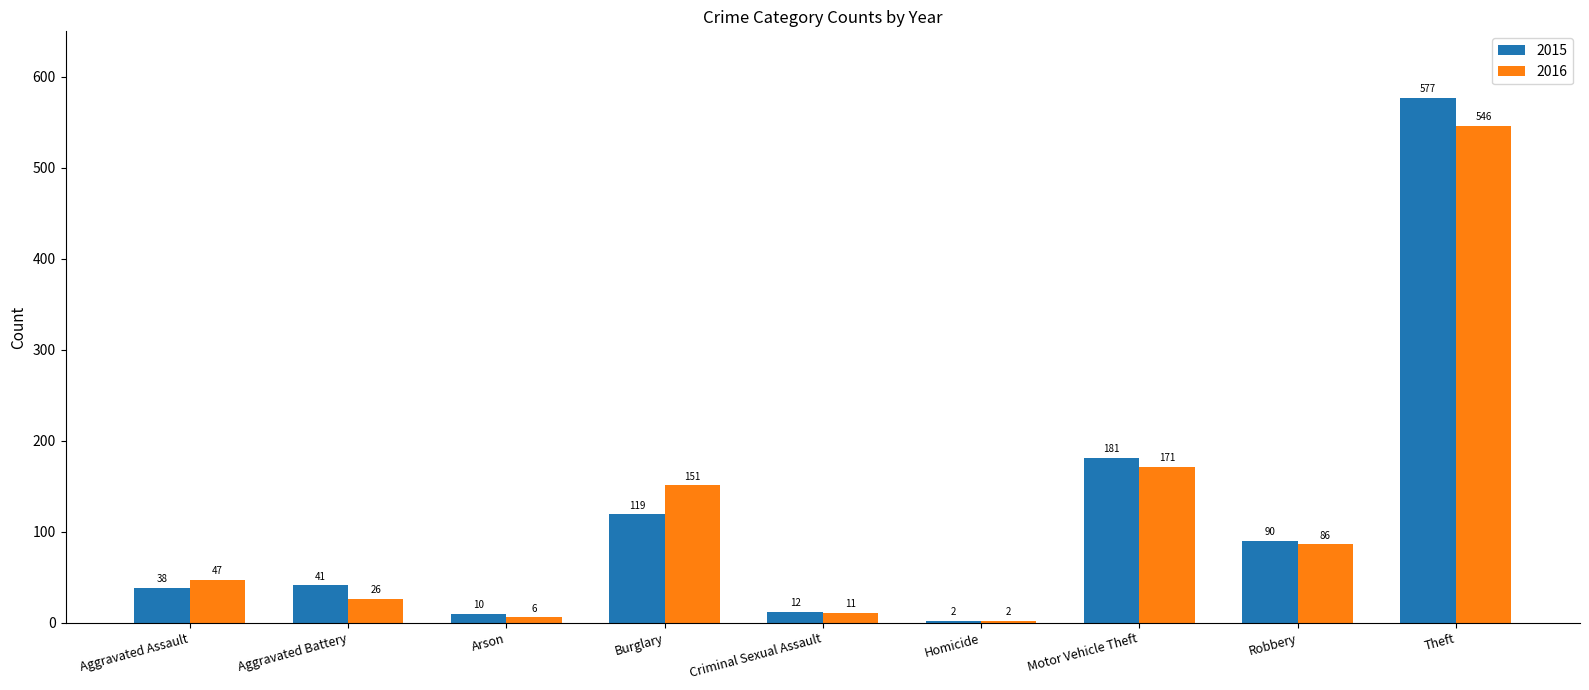

Which series has the largest range (max minus min)?

2015